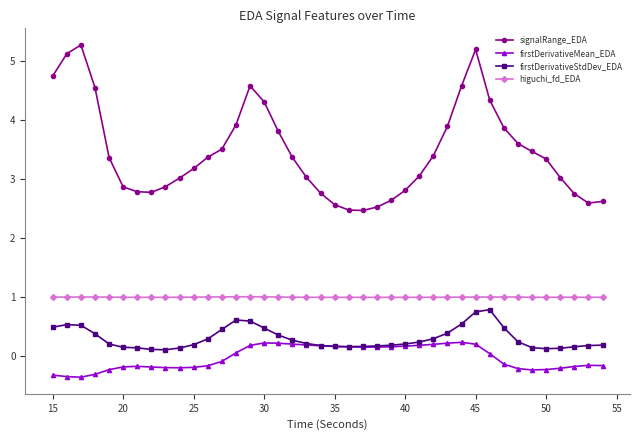

How many data points does each series have?

40